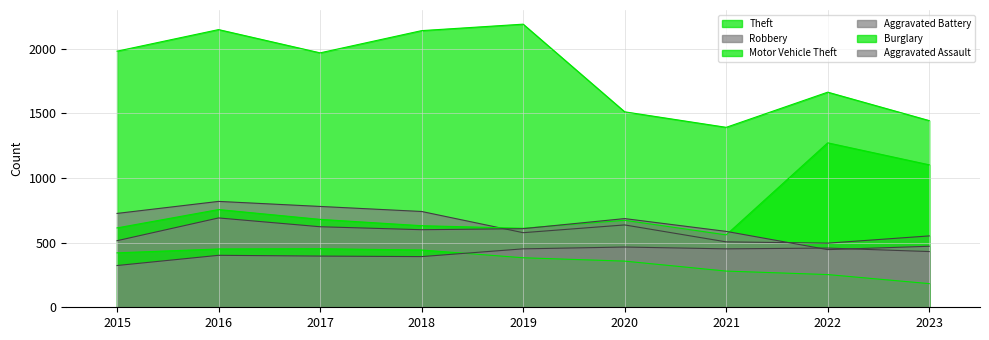

True or false: Burglary and Aggravated Battery intersect in this chart.

False